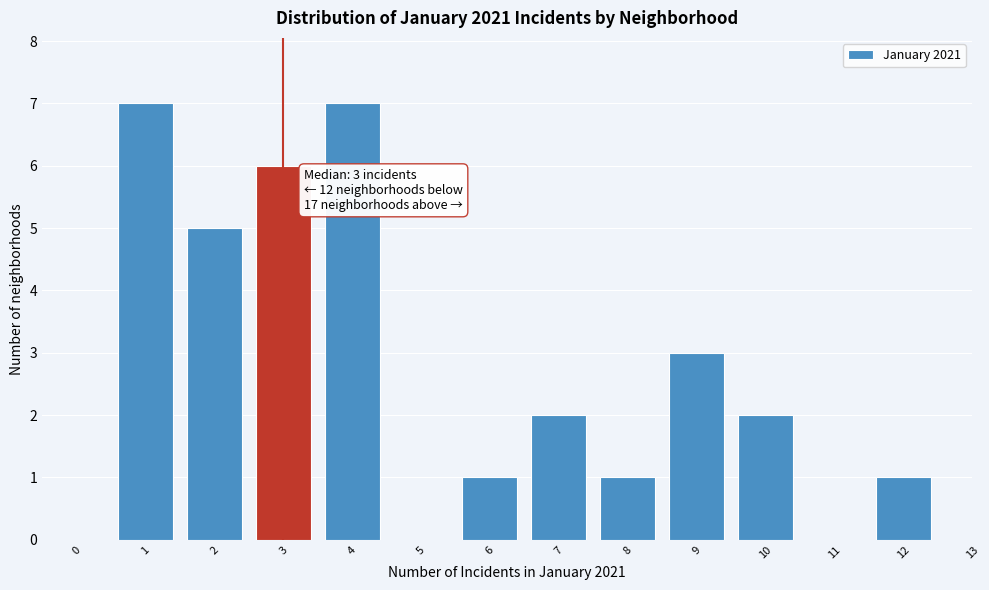

Reading left to right, transcribe all the data shown in this chart.

0=0	1=7	2=5	3=6	4=7	5=0	6=1	7=2	8=1	9=3	10=2	11=0	12=1